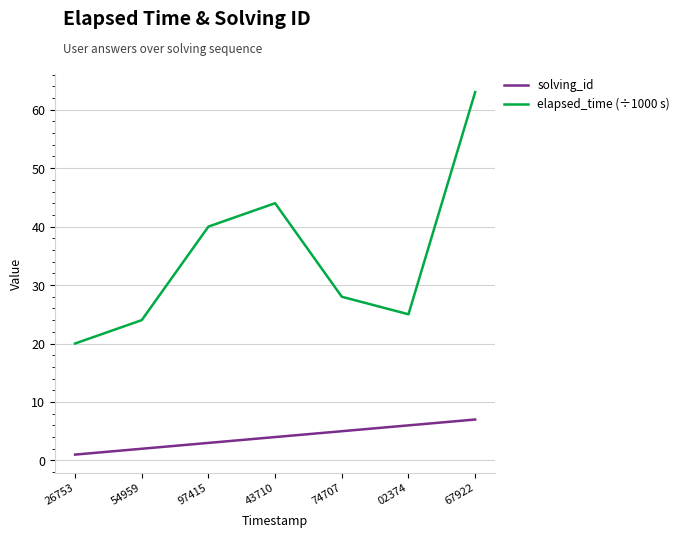

True or false: solving_id and elapsed_time (÷1000 s) intersect in this chart.

False